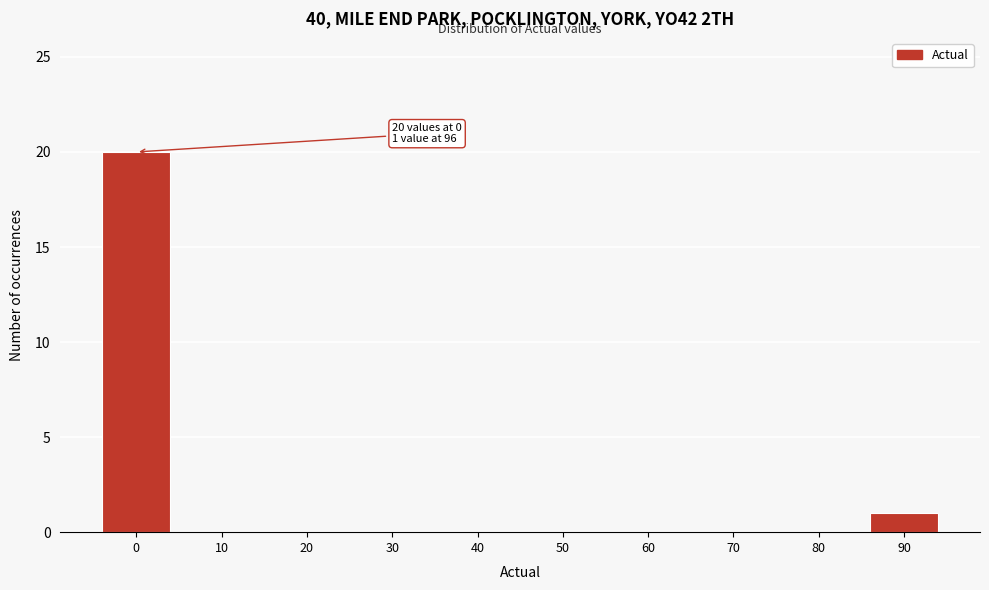

Reading left to right, extract all data points from this chart.

0=20	10=0	20=0	30=0	40=0	50=0	60=0	70=0	80=0	90=1